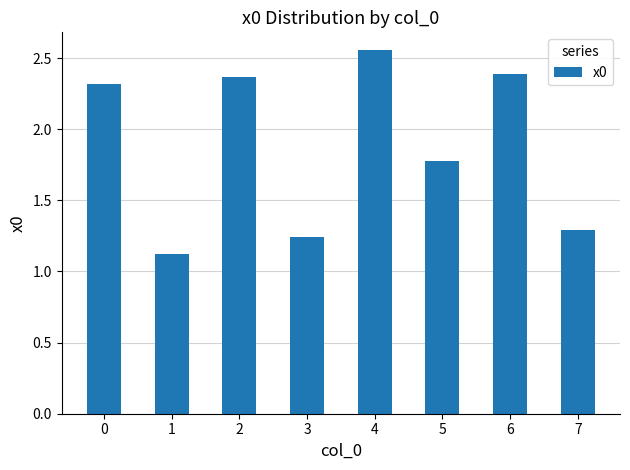

At which label is the value closest to 1?

1